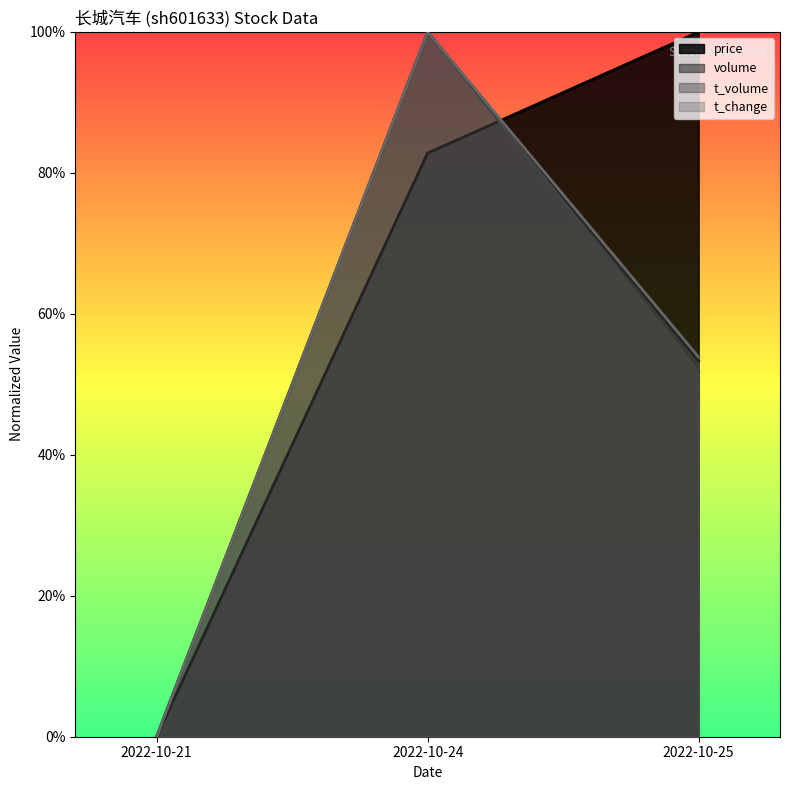

At which category is the sum across all series the highest?

2022-10-24